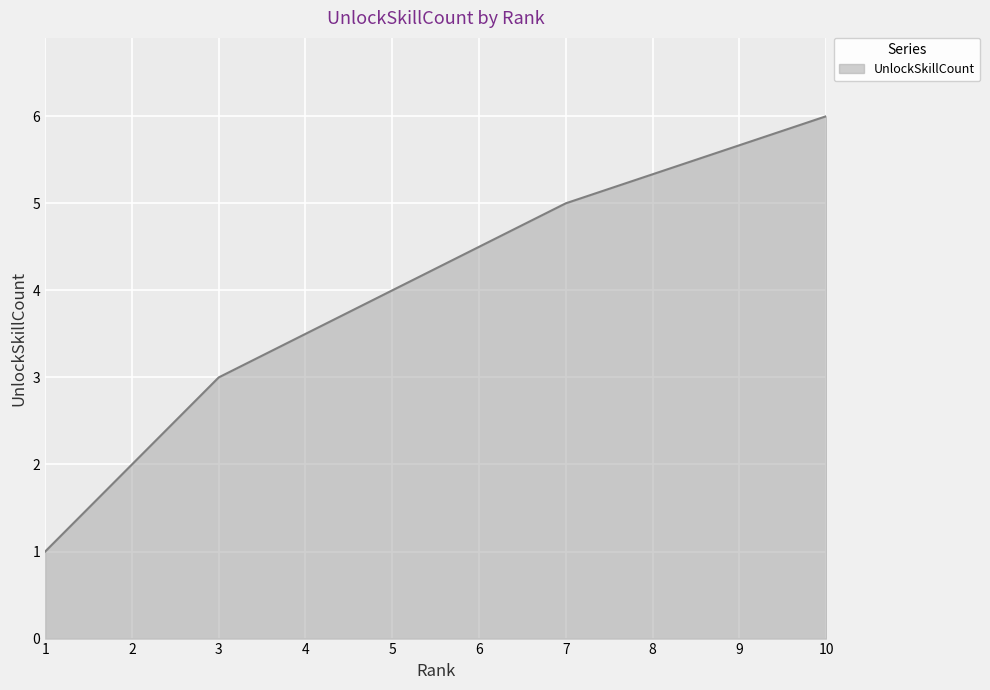

Rank the categories by value from highest to lowest.

10, 7, 5, 3, 2, 1